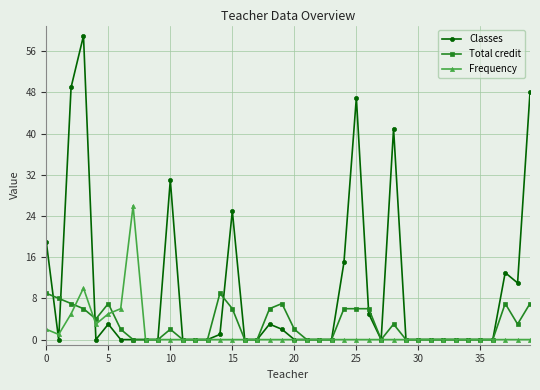

At how many categories does at least one series exceed 23?

8